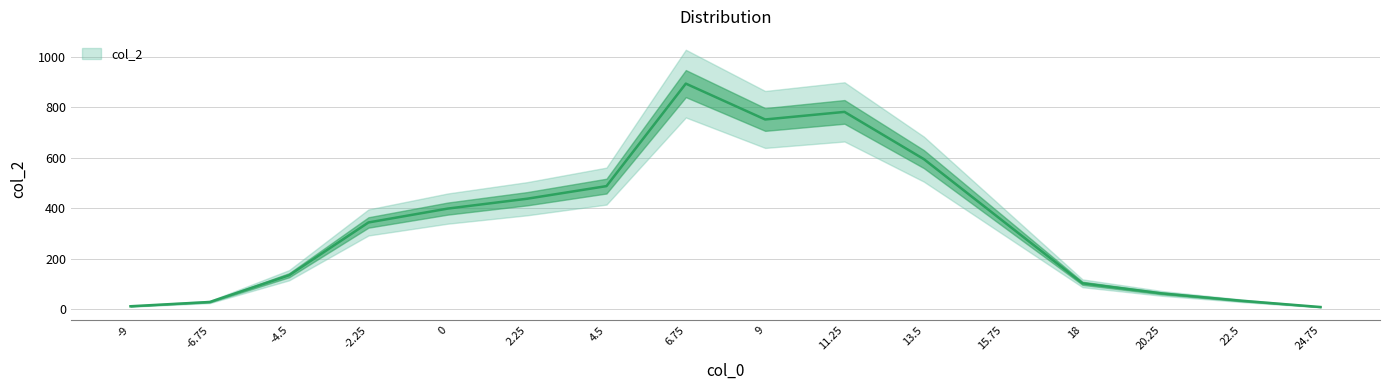

How many points are higher than both their immediate neighbors (excluding endpoints)?

2